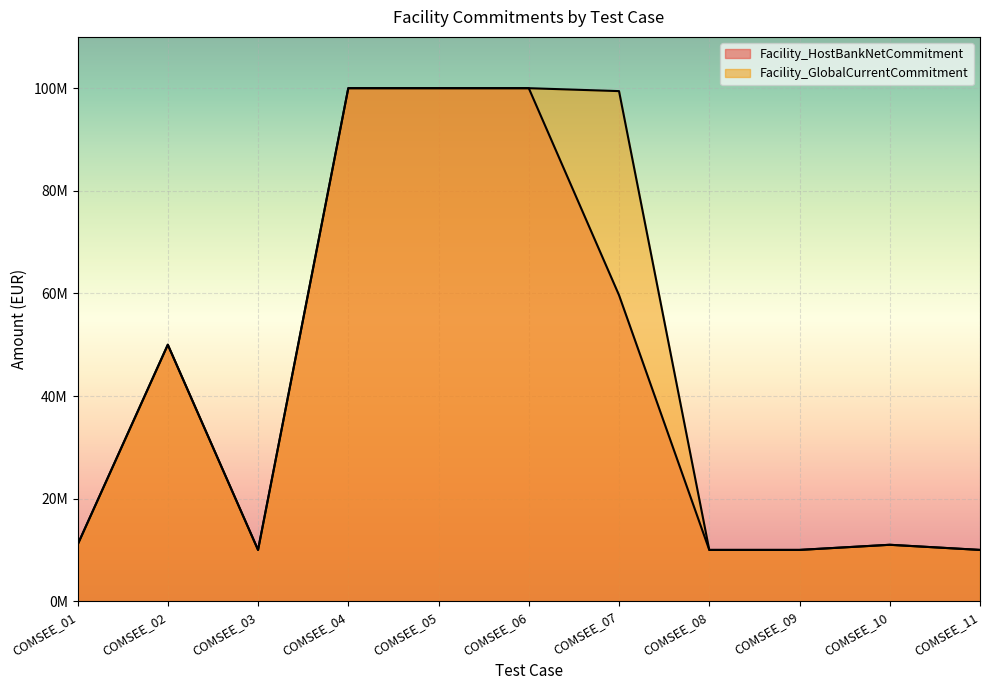

How many lines are shown in the chart?

2